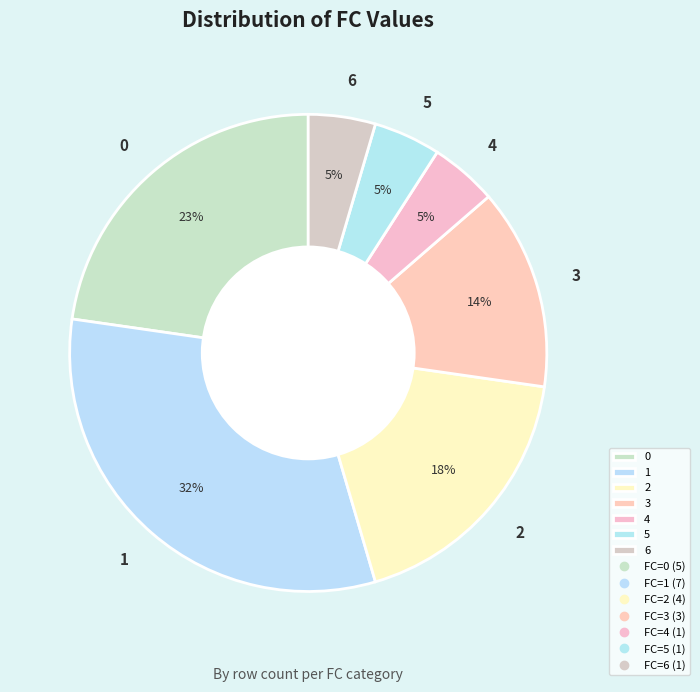

Does 6 account for over 50% of the chart?

No